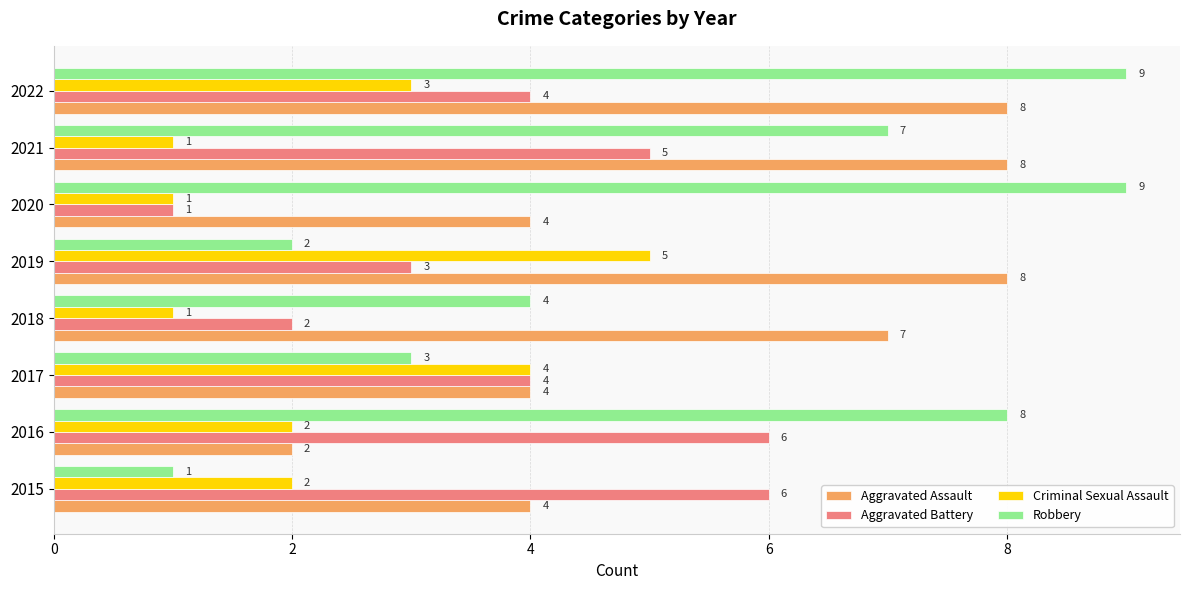

Which series has the largest total across all categories?

Aggravated Assault